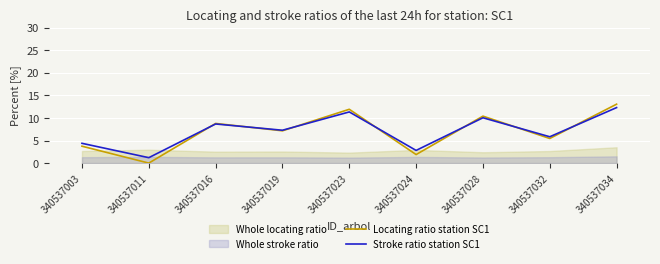

Reading left to right, what are all the values shown in this chart?

Locating ratio station SC1: 340537003=3.7	340537011=0.0	340537016=8.8	340537019=7.2	340537023=11.9	340537024=1.9	340537028=10.4	340537032=5.5	340537034=13.1
Stroke ratio station SC1: 340537003=4.4	340537011=1.2	340537016=8.7	340537019=7.3	340537023=11.3	340537024=2.8	340537028=10.0	340537032=5.8	340537034=12.3